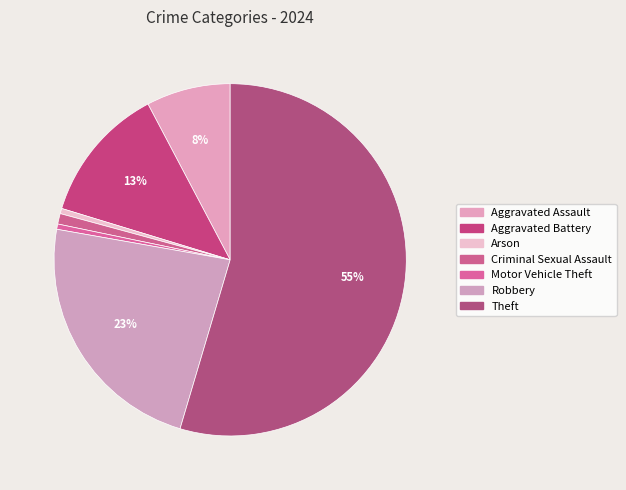

Is there a majority slice in this chart?

Yes